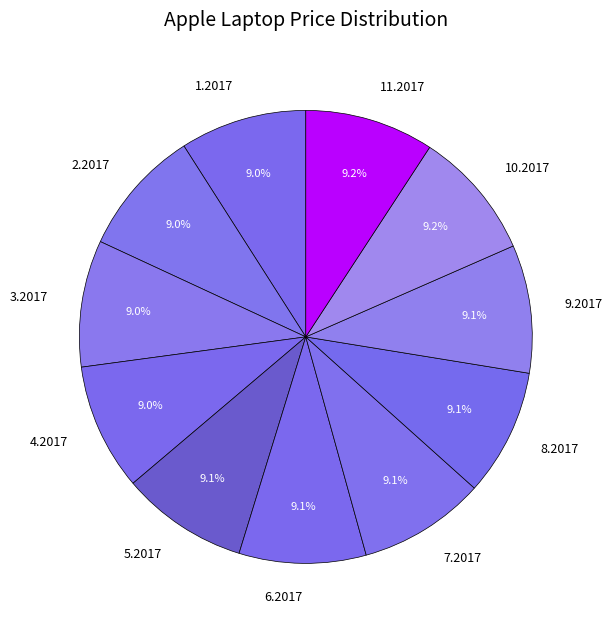

What percentage is NOT represented by 5.2017?

90.9%